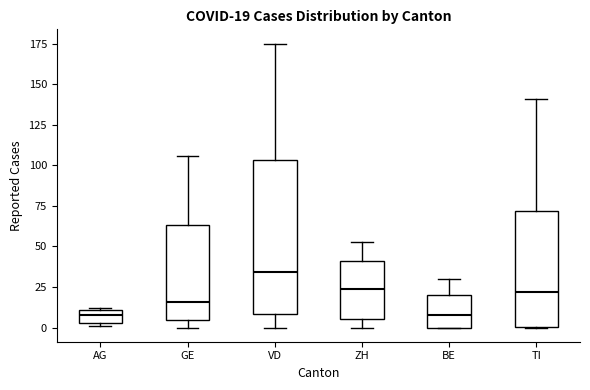

Which box's median line is the highest?

VD